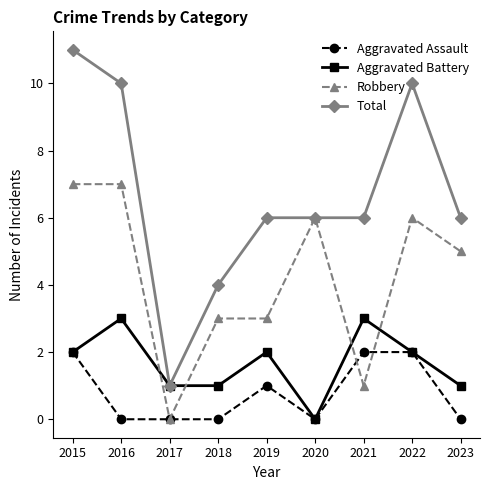

What is the average value of the Aggravated Assault series?

1